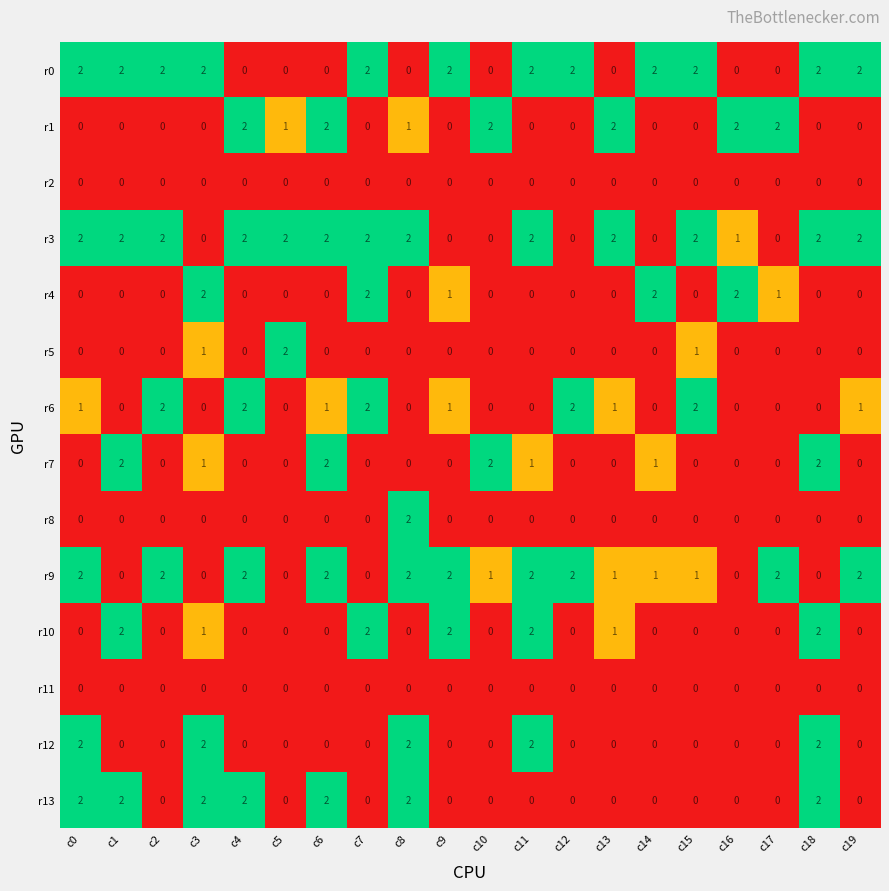

How many values in the r12 series exceed 0?

5